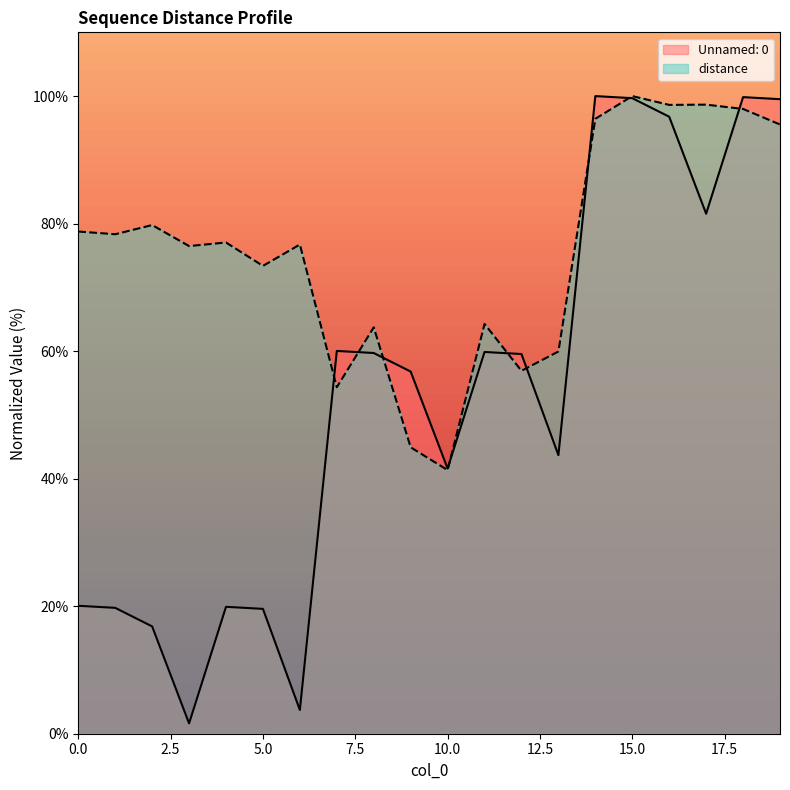

Which has a higher value, 19 or 15?

15